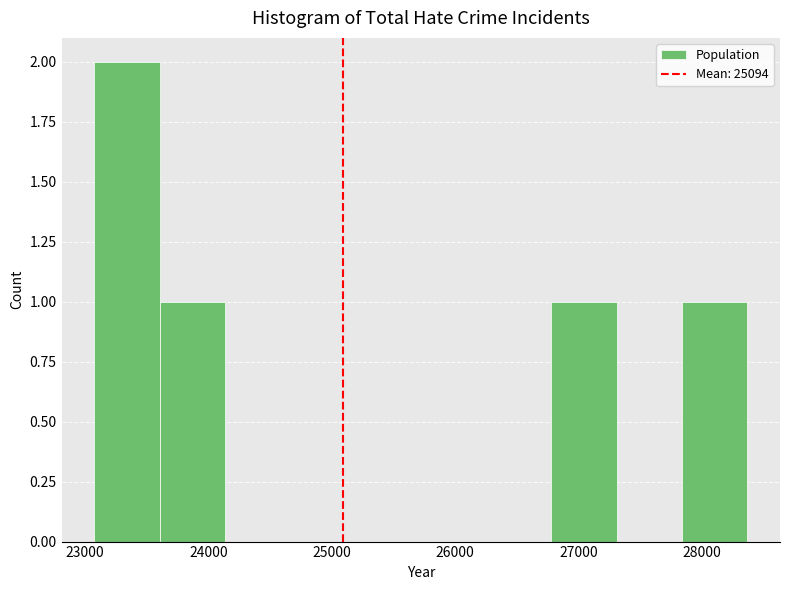

Reading left to right, transcribe this chart: for each bar, give the range it covers on the x-axis and its height. Neither the bar edges nor the heights are printed on the chart, so give them approximately, as read against the axes.

23100 to 23600: 2
23600 to 24100: 1
24100 to 24700: 0
24700 to 25200: 0
25200 to 25700: 0
25700 to 26300: 0
26300 to 26800: 0
26800 to 27300: 1
27300 to 27800: 0
27800 to 28400: 1